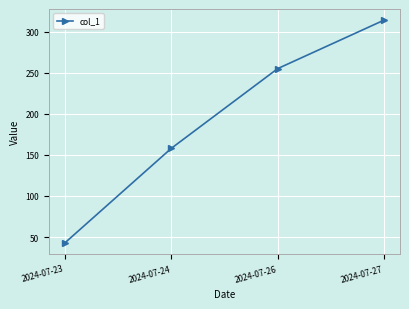

Rank the categories by value from highest to lowest.

2024-07-27, 2024-07-26, 2024-07-24, 2024-07-23